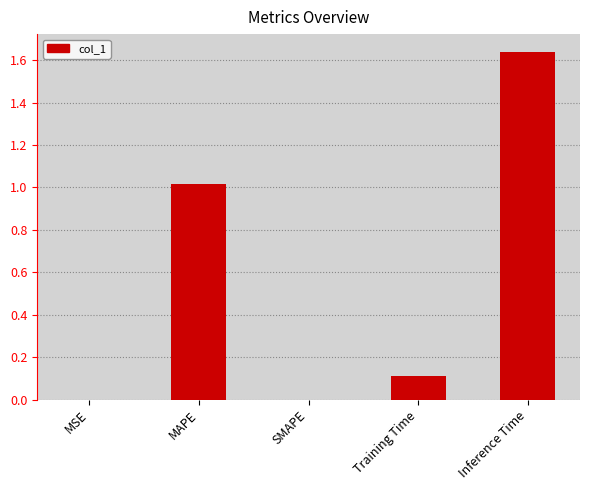

Read the value at MAPE.

1.0